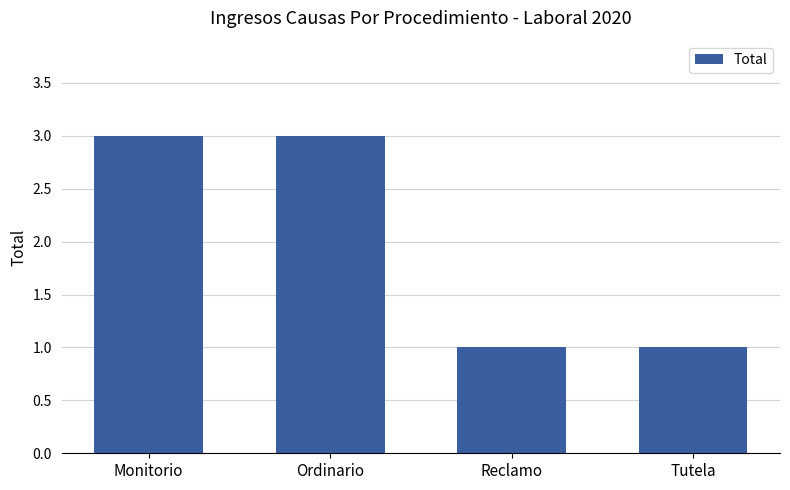

Are the bars grouped side by side (vs. stacked)?

No